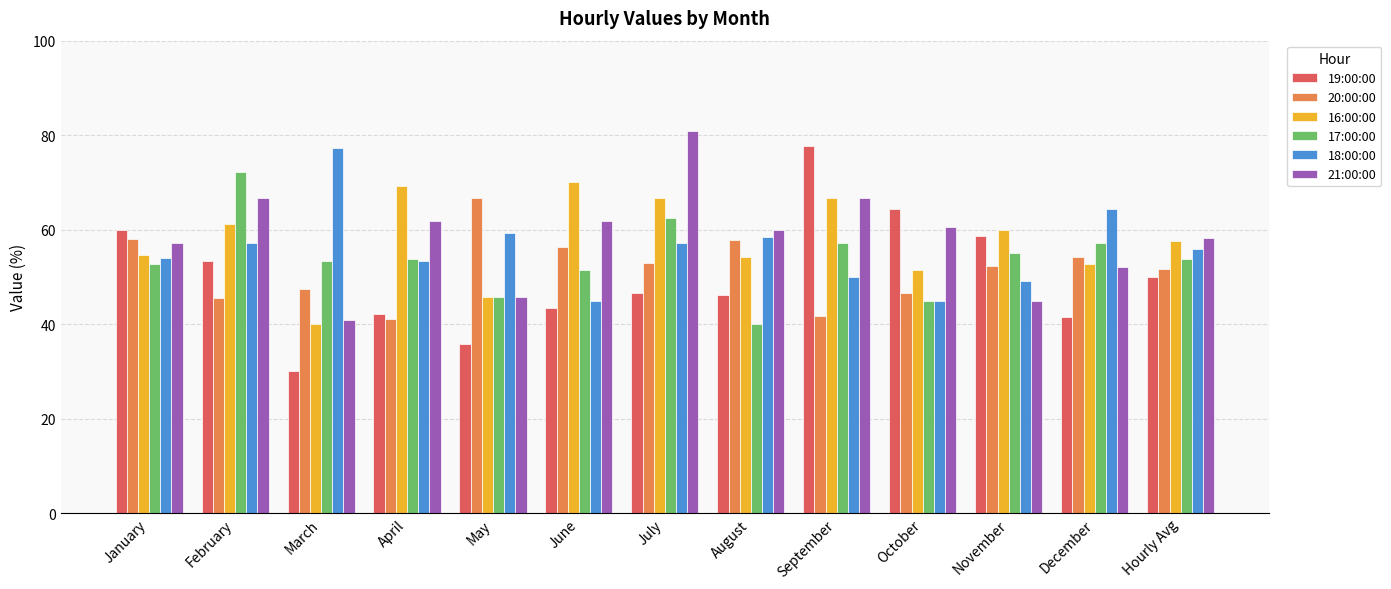

What is the spread (max minus min) of values at March?

47.3